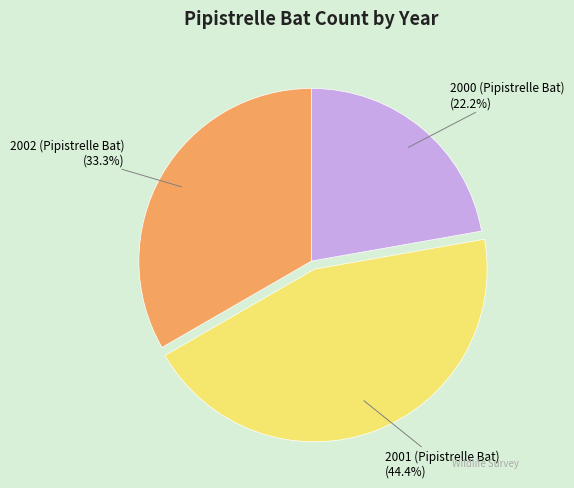

What percentage is NOT represented by 2001 (Pipistrelle Bat)?

55.6%